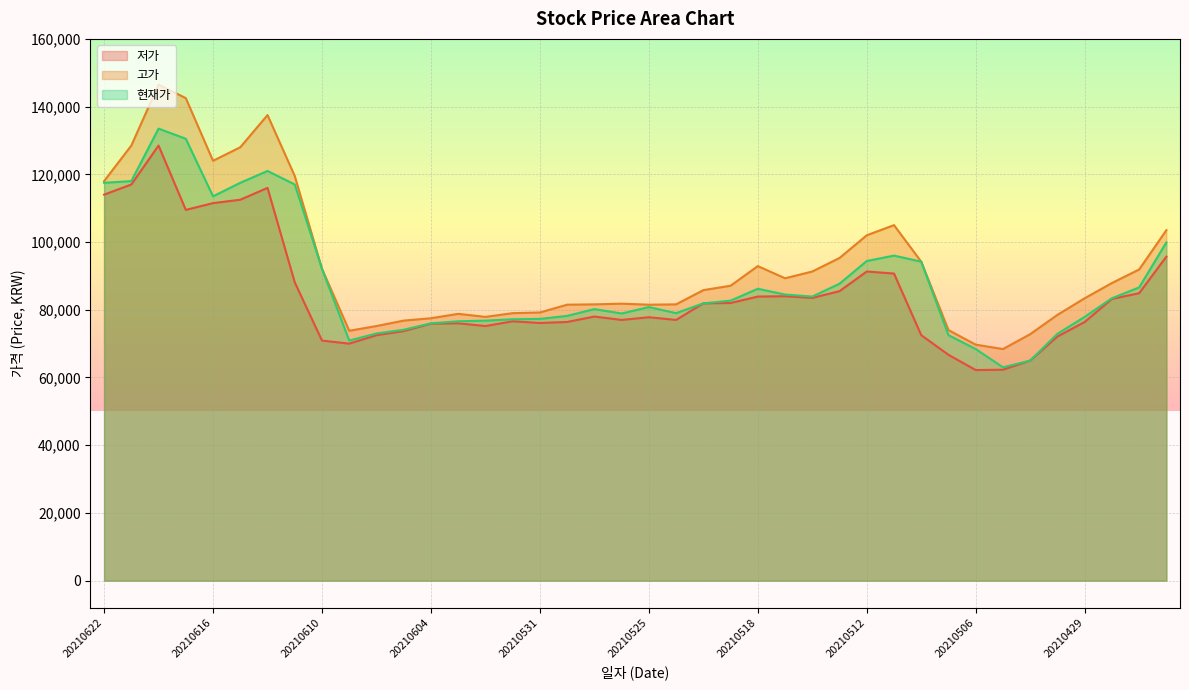

The value of 저가 at 20210601 is 76600. True or false?

True